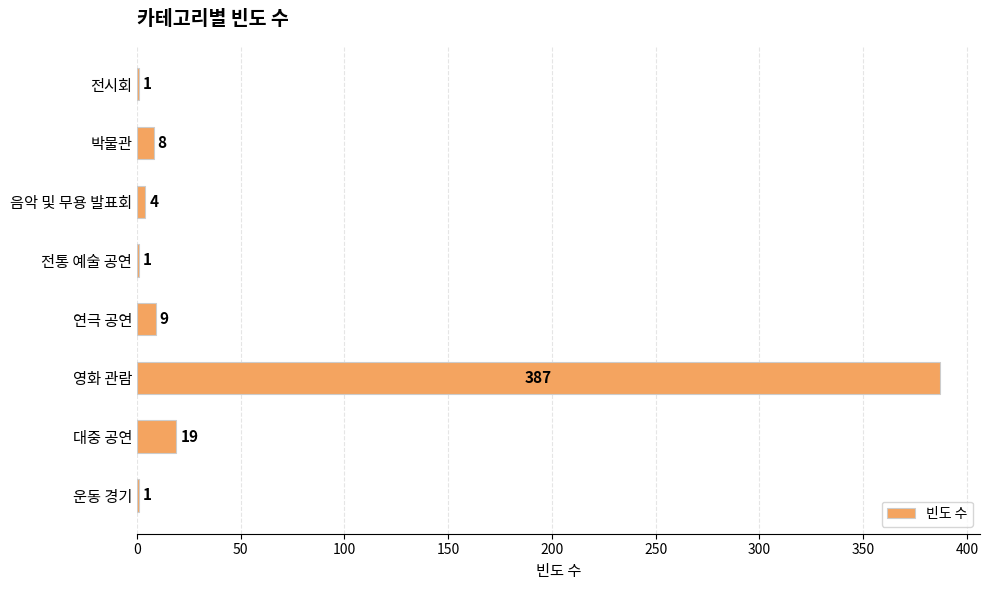

The value at 대중 공연 is 19. True or false?

True